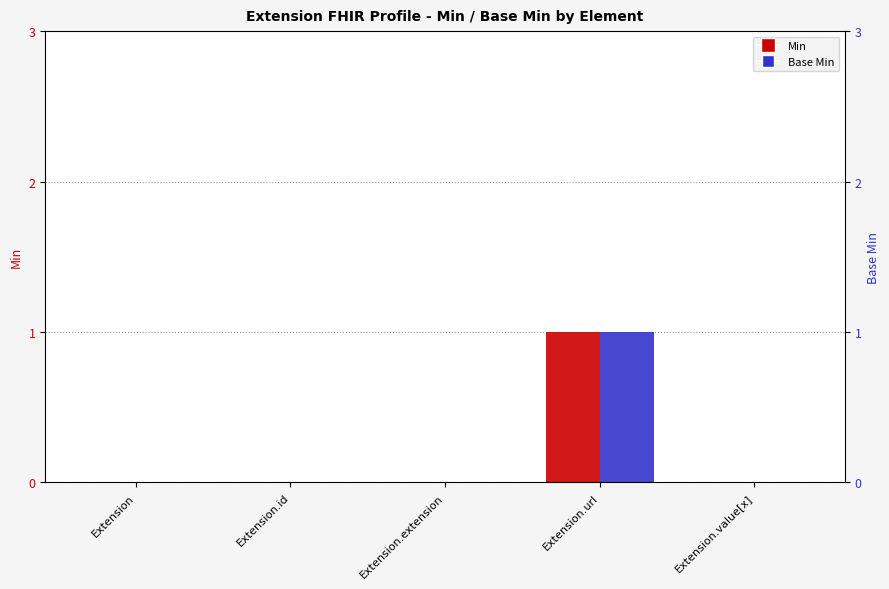

Count the Base Min values in the range 0 to 1.

5